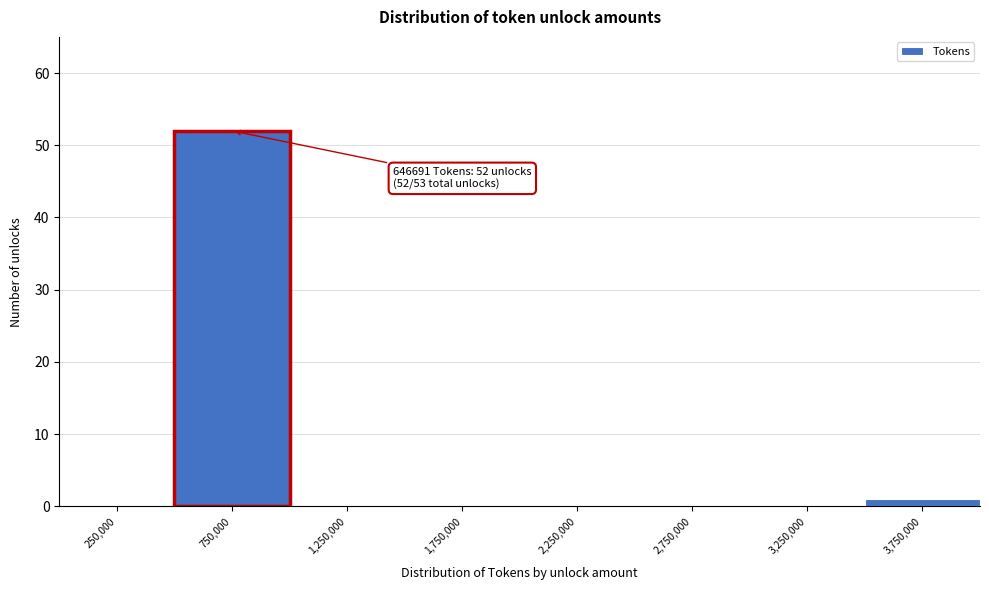

Which range on the x-axis has the tallest bar?

500000 to 1000000